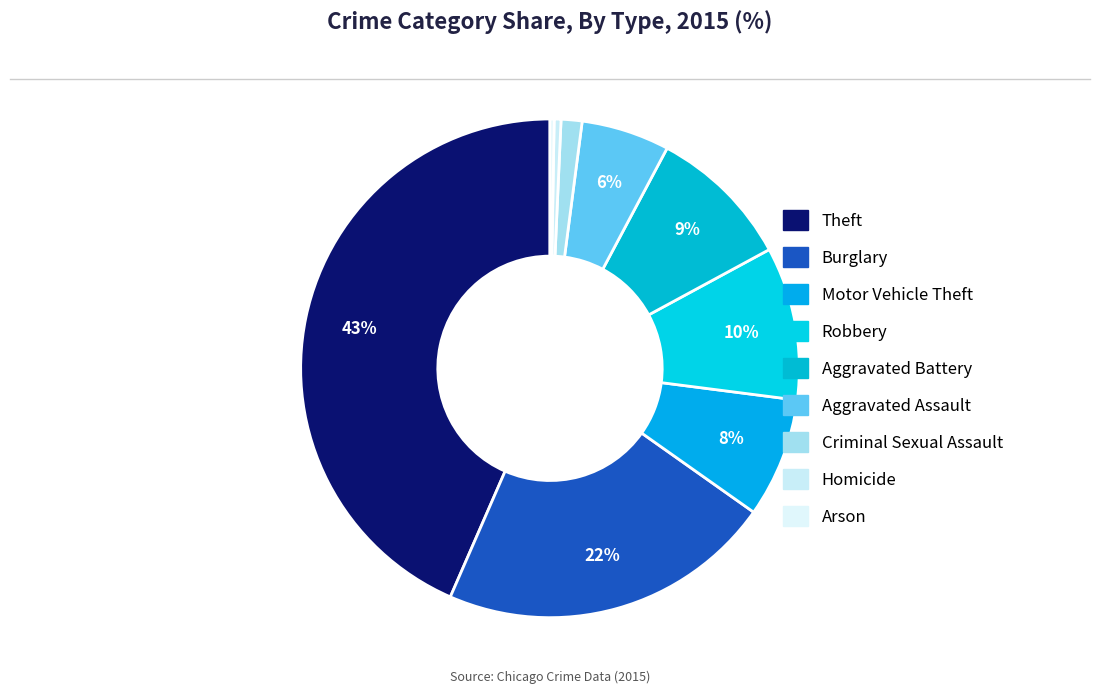

Is it true that Robbery is 1% of the pie?

False